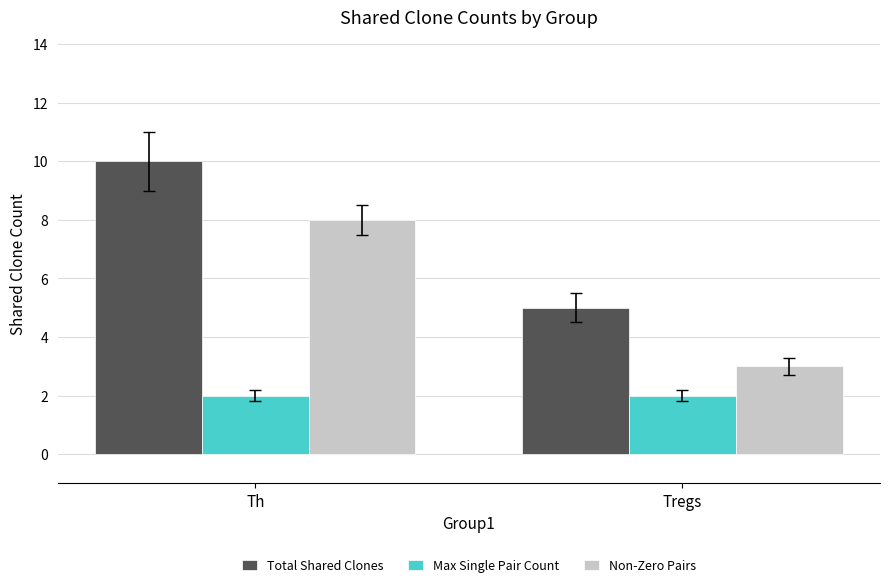

At how many categories does at least one series exceed 4?

2